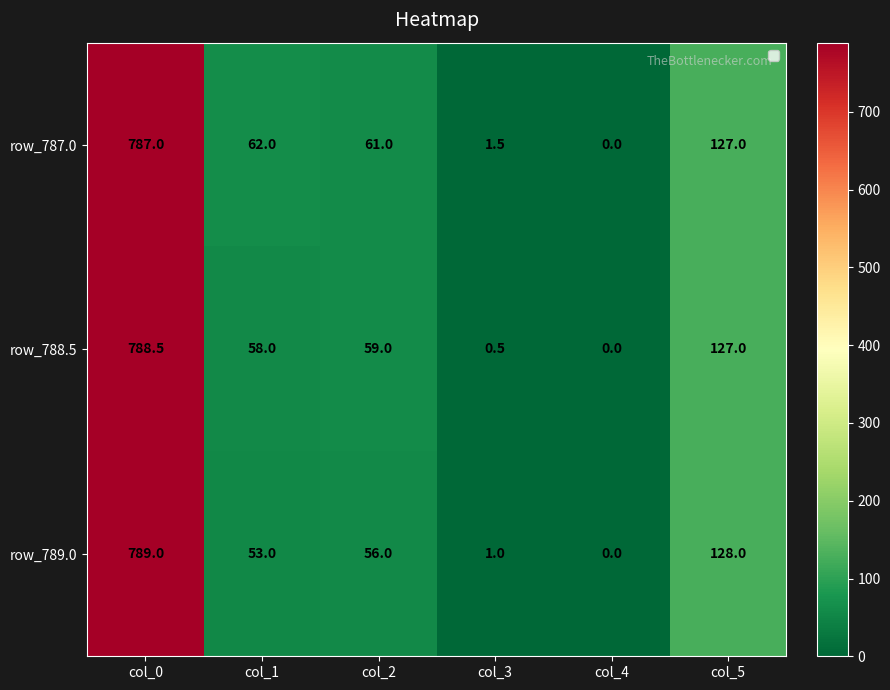

At which category is the sum across all series the highest?

col_0